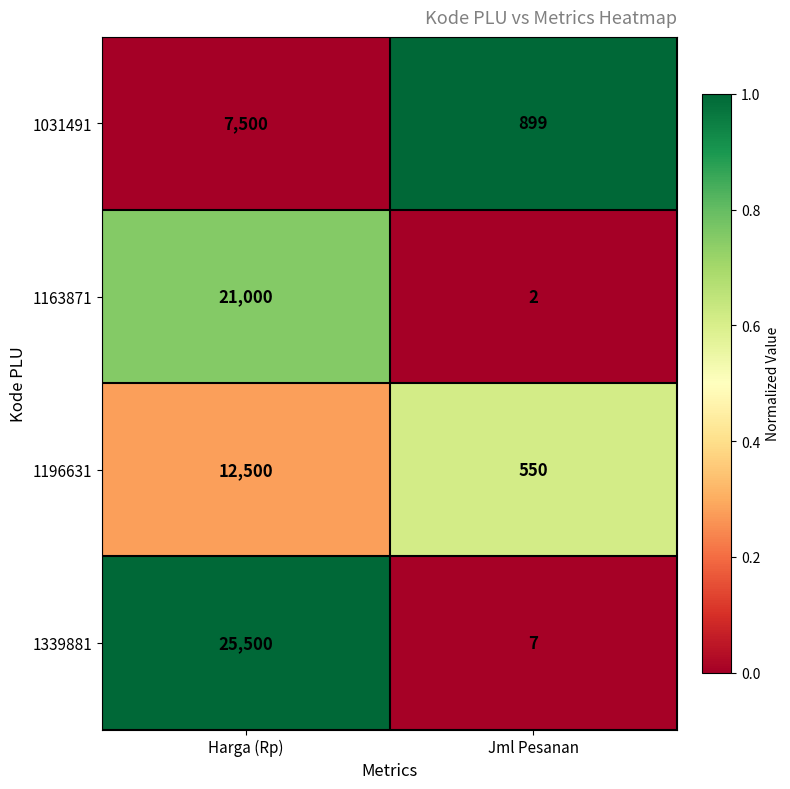

At which category is the sum across all series the highest?

Harga (Rp)